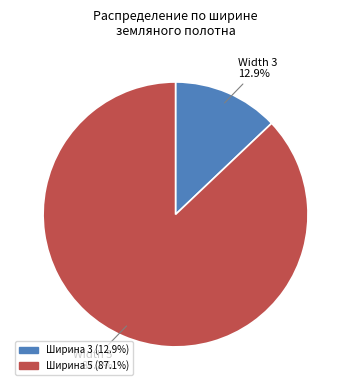

Is there a majority slice in this chart?

Yes